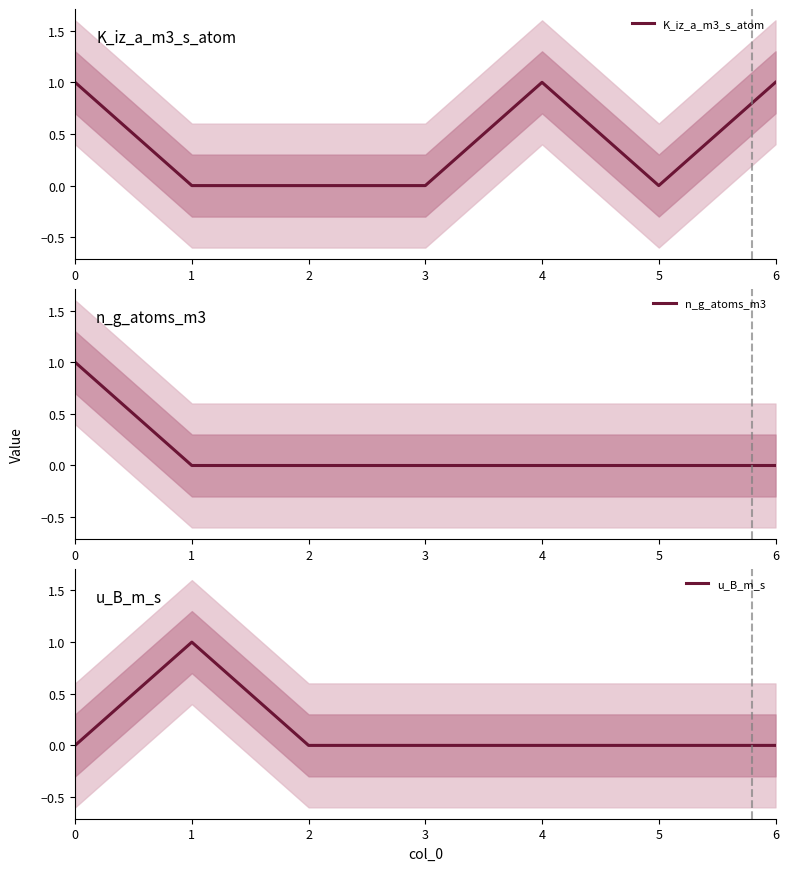

True or false: n_g_atoms_m3 and K_iz_a_m3_s_atom cross at least once.

False